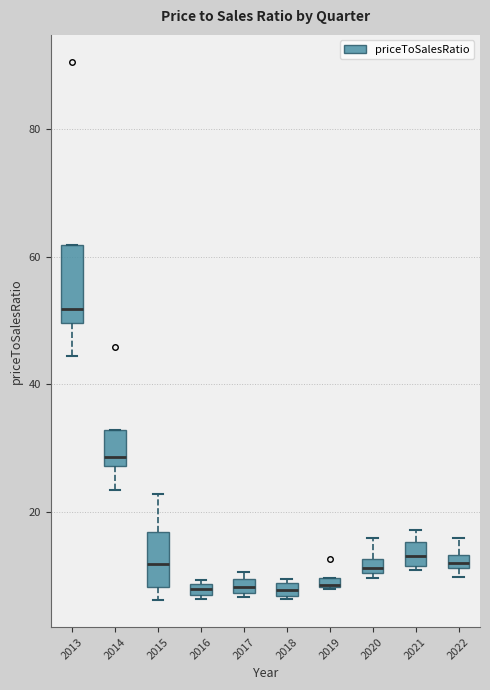

Where is the lower edge of the box at x = 2016 on the y-axis? The values are not printed on the chart, so give them approximately, as read against the axis.

6